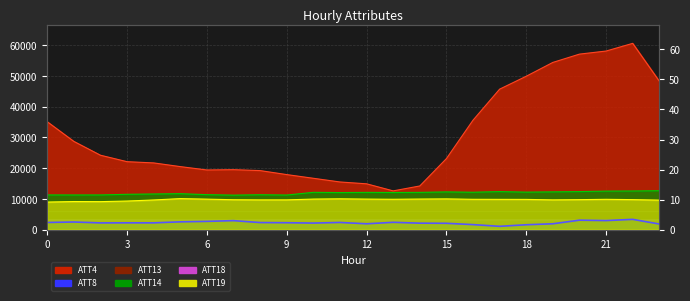

At which category does the chart reach its minimum across all series?

17